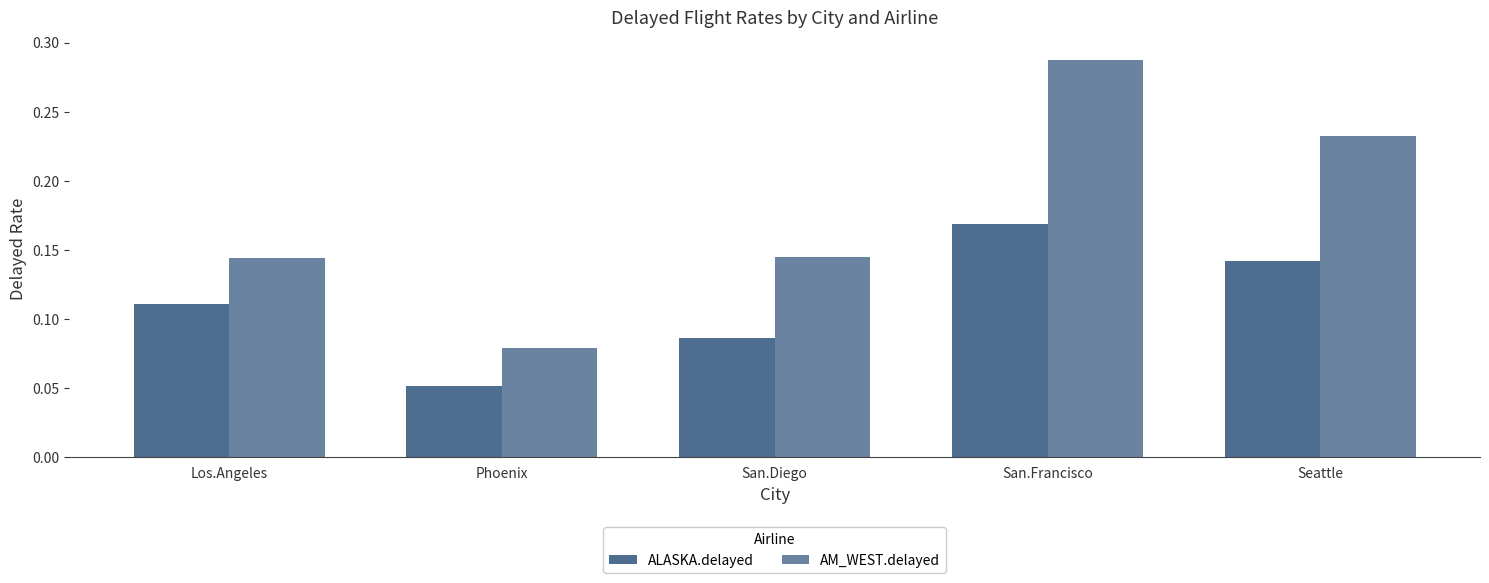

Are the bars grouped side by side (vs. stacked)?

Yes